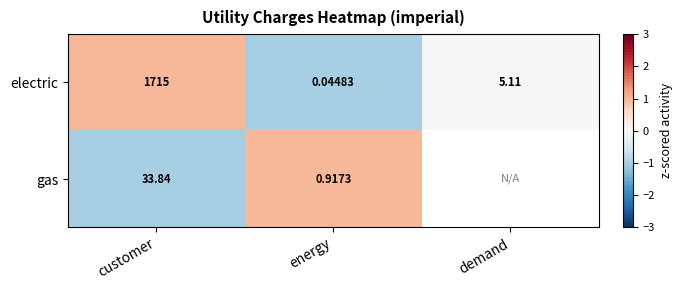

Rank the series at customer from lowest to highest value.

gas, electric